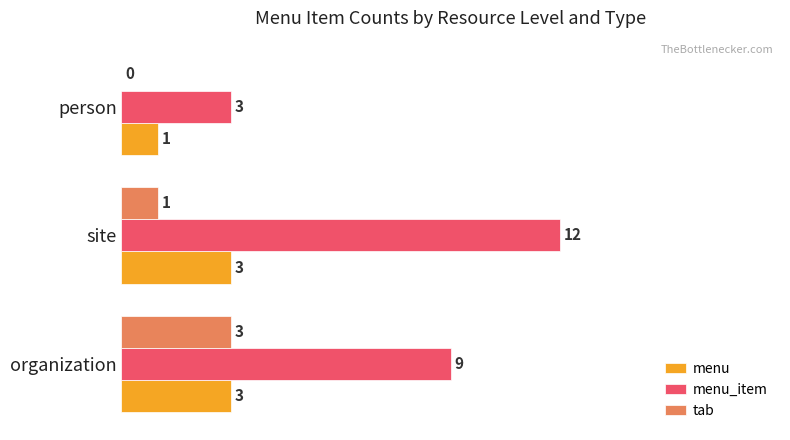

What is the total value across all series at site?

16